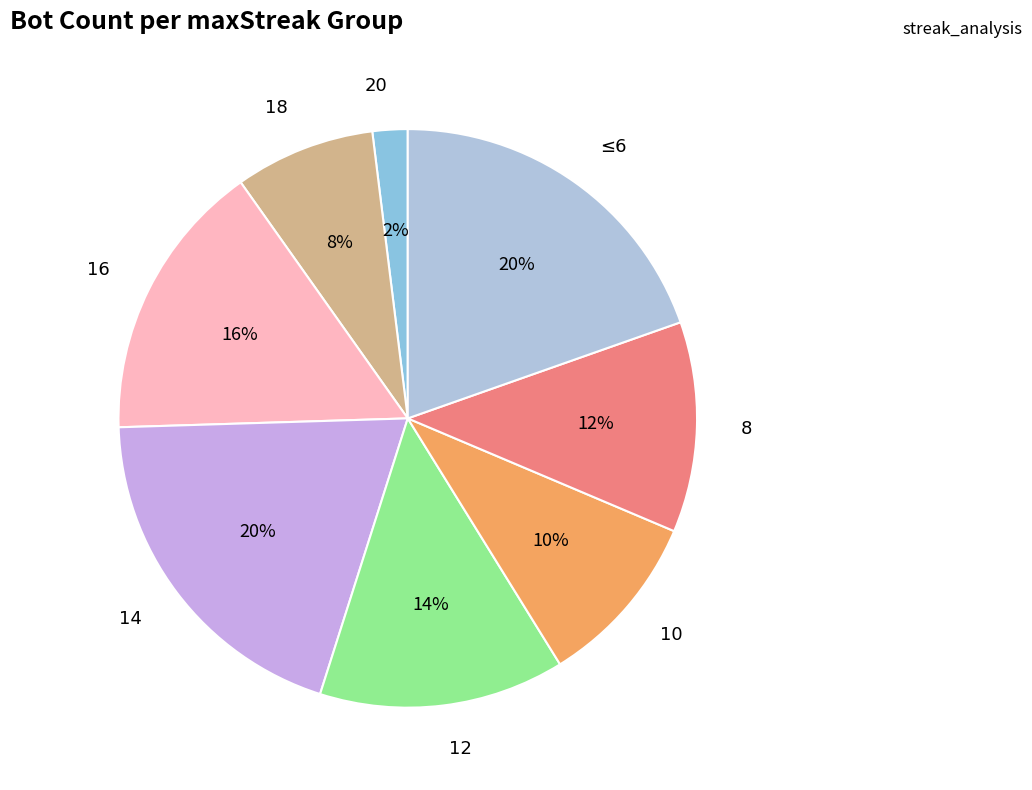

Which slice is the smallest?

20